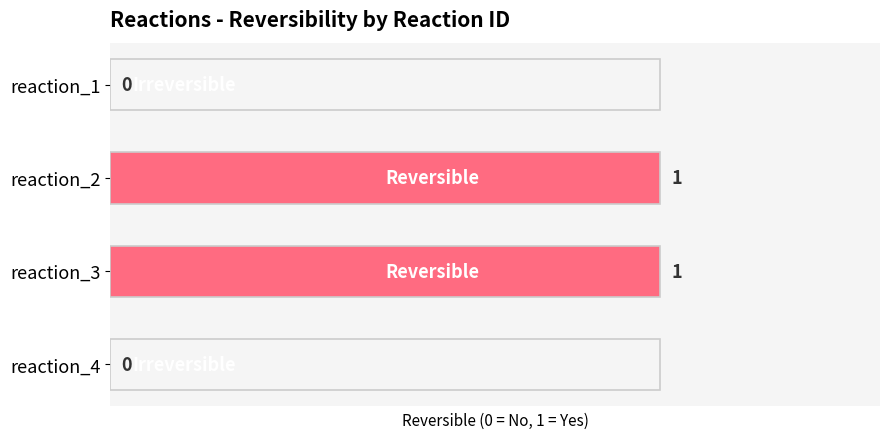

True or false: the data shows 1 at reaction_3.

True